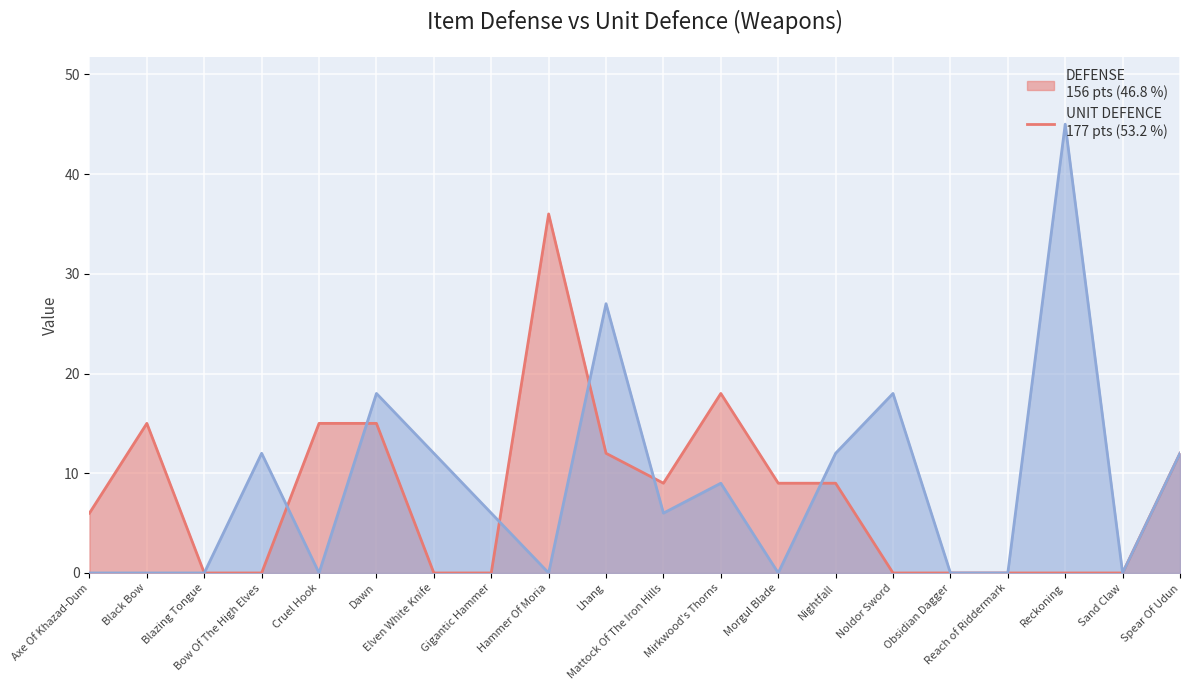

What is the maximum value shown in the chart?

45